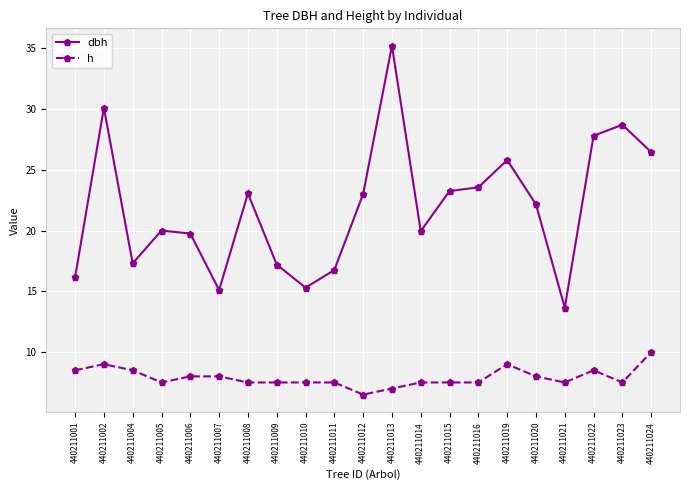

Rank the series by their average value, from lowest to highest.

h, dbh